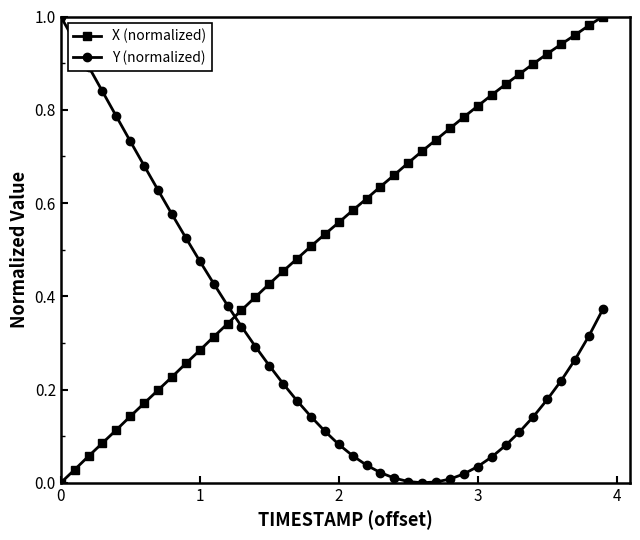

How many data points does each series have?

40